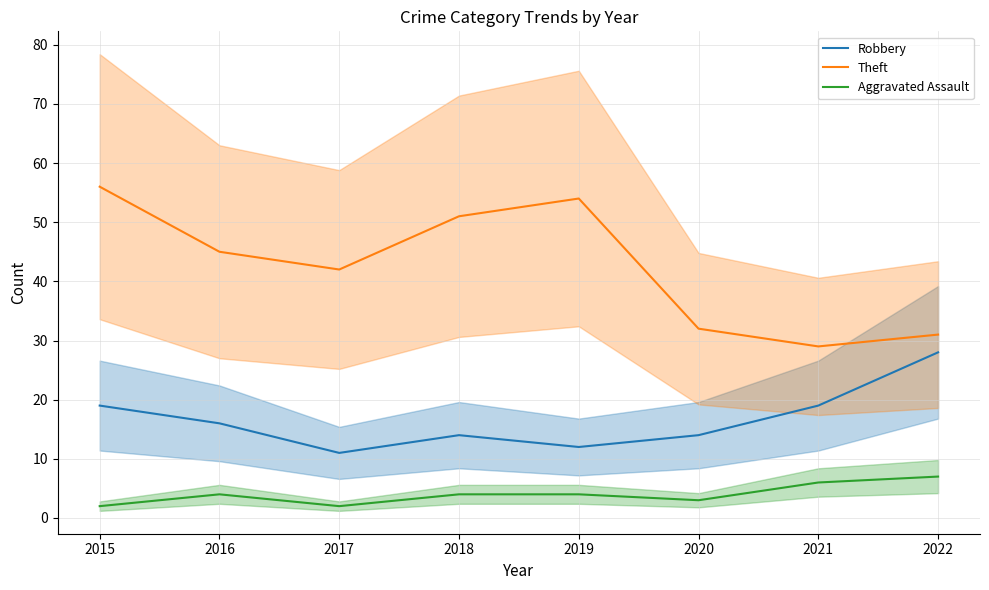

Does the chart have visible grid lines?

Yes